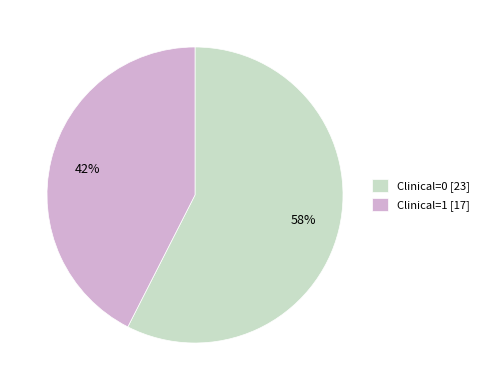

To the nearest percent, what is the combined percentage of Clinical=1 [17] and Clinical=0 [23]?

100%